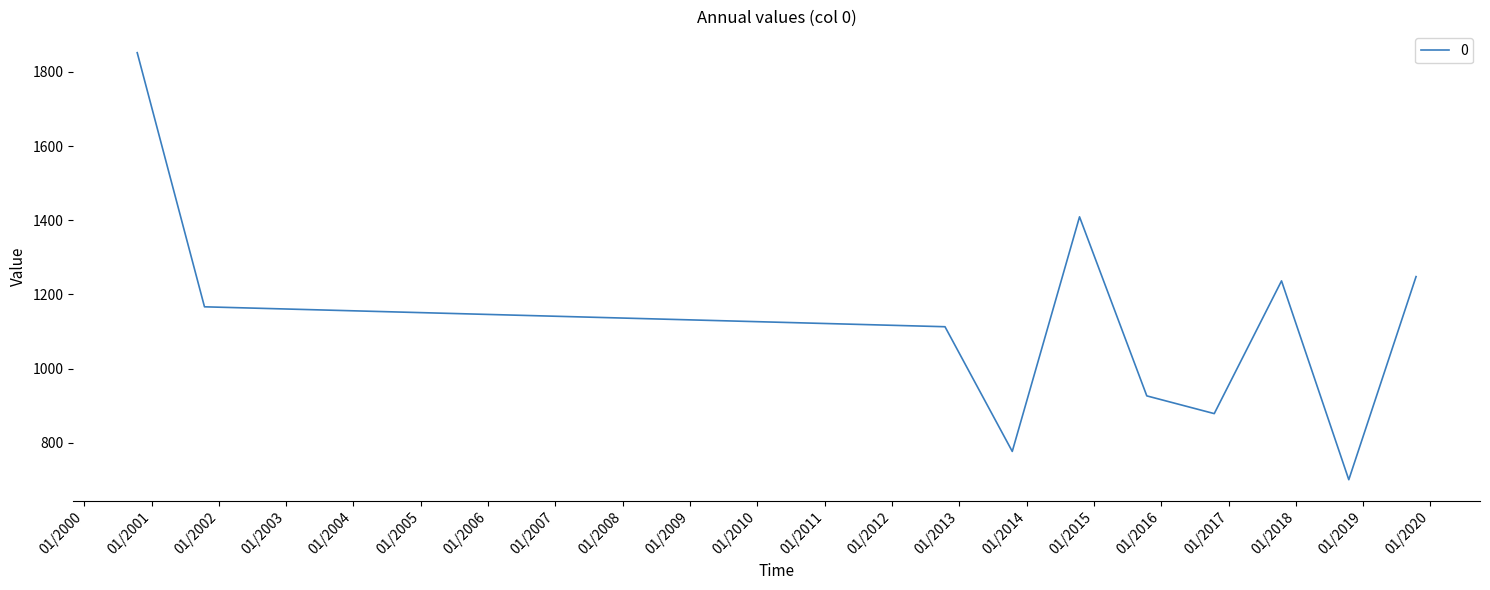

What is the difference between the maximum and minimum values?

1151.7